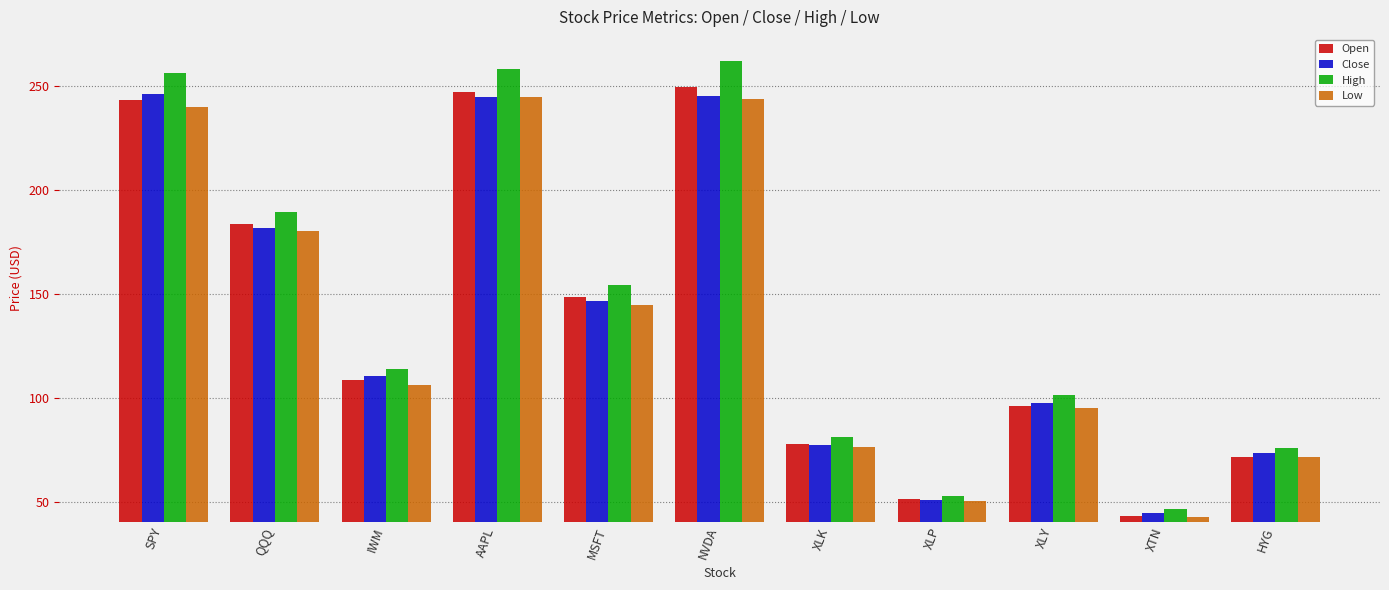

What is the difference between the maximum and second lowest values in the Close series?

195.2